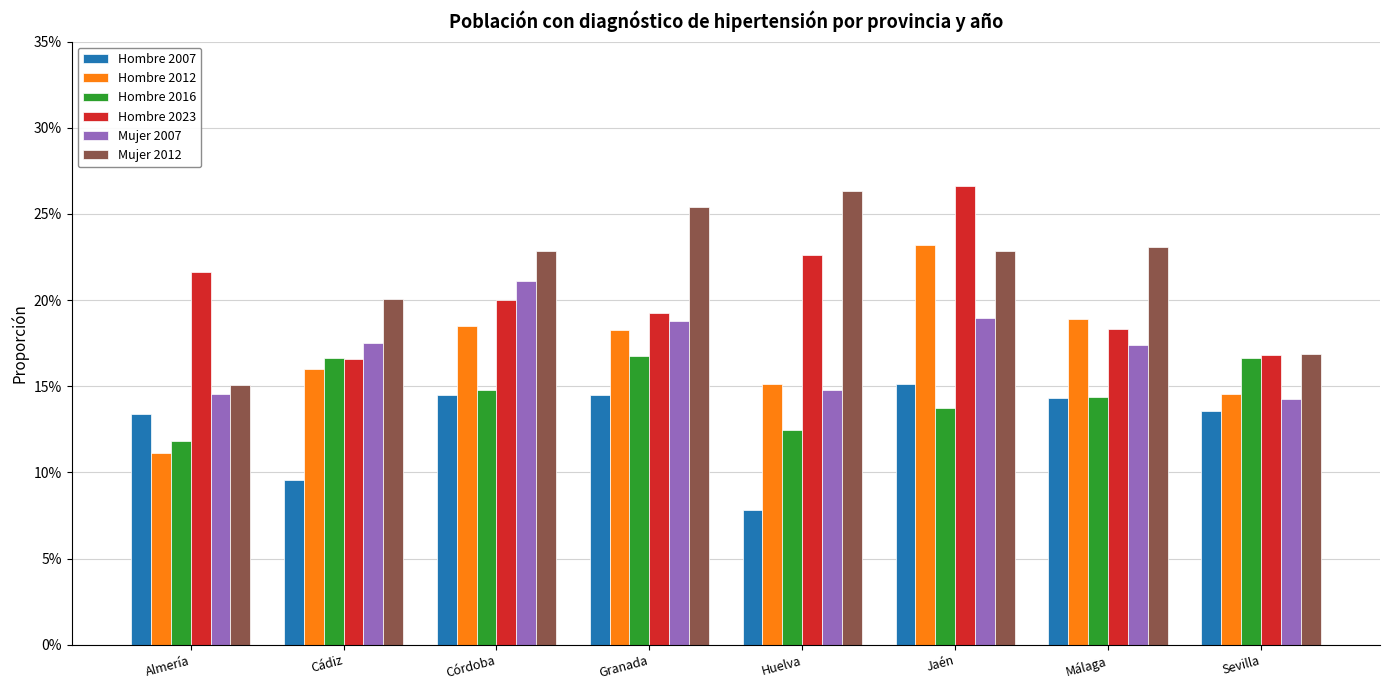

What are all the series names shown in the legend?

Hombre 2007, Hombre 2012, Hombre 2016, Hombre 2023, Mujer 2007, Mujer 2012